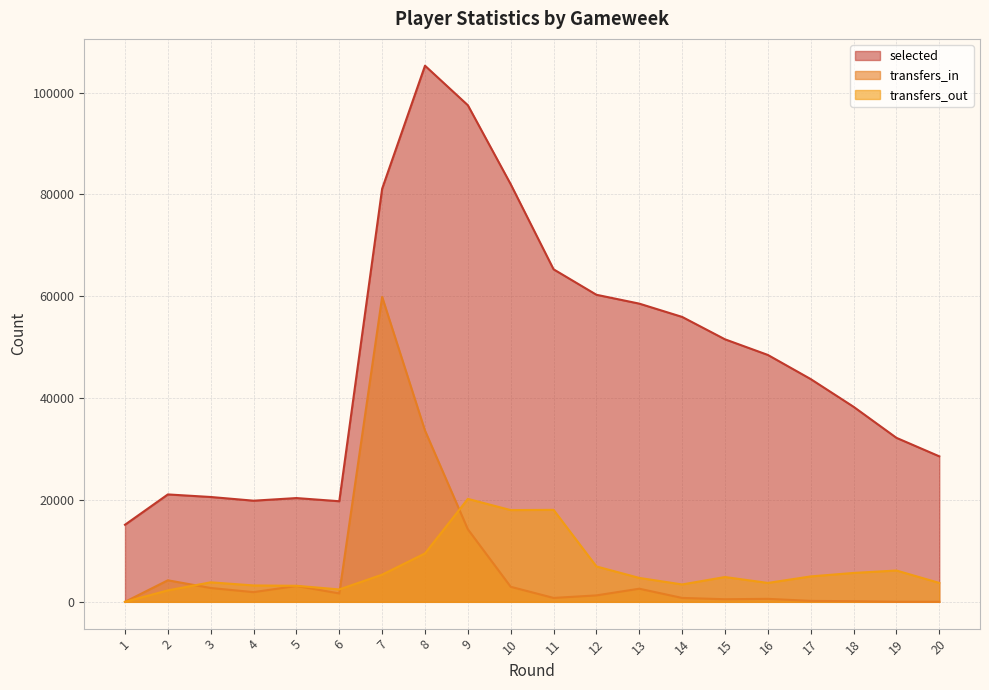

Reading left to right, transcribe all the data shown in this chart.

selected: 1=15138	2=21092	3=20589	4=19862	5=20377	6=19756	7=81133	8=105290	9=97526	10=82007	11=65302	12=60302	13=58563	14=55953	15=51555	16=48485	17=43745	18=38303	19=32206	20=28573
transfers_in: 1=0	2=4229	3=2716	4=1901	5=3120	6=1651	7=59888	8=33628	9=14253	10=2954	11=764	12=1263	13=2575	14=764	15=508	16=585	17=184	18=120	19=13	20=10
transfers_out: 1=0	2=2246	3=3829	4=3218	5=3150	6=2434	7=5335	8=9508	9=20218	10=18013	11=18061	12=6947	13=4695	14=3412	15=4871	16=3710	17=4990	18=5673	19=6149	20=3712